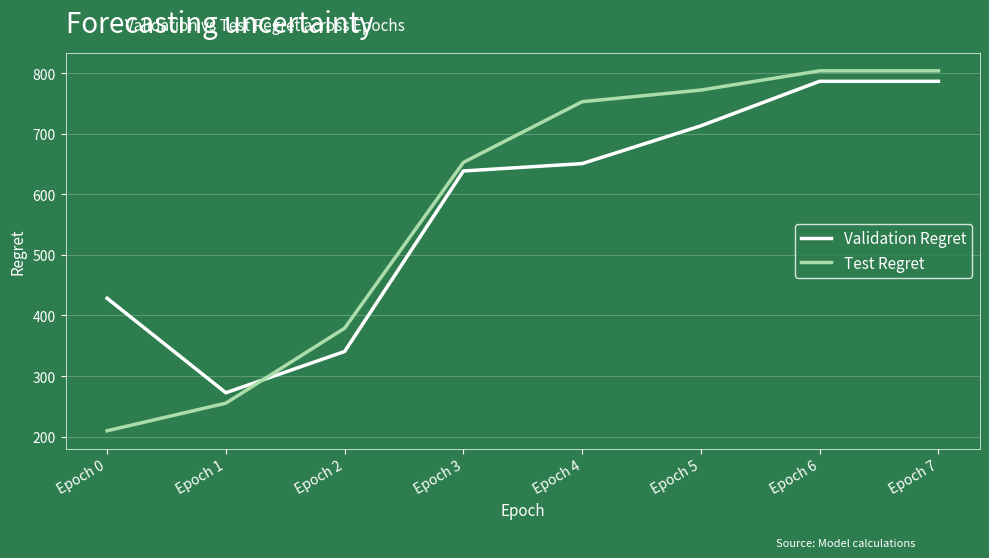

The value of Test Regret at Epoch 6 is 804.1. True or false?

True